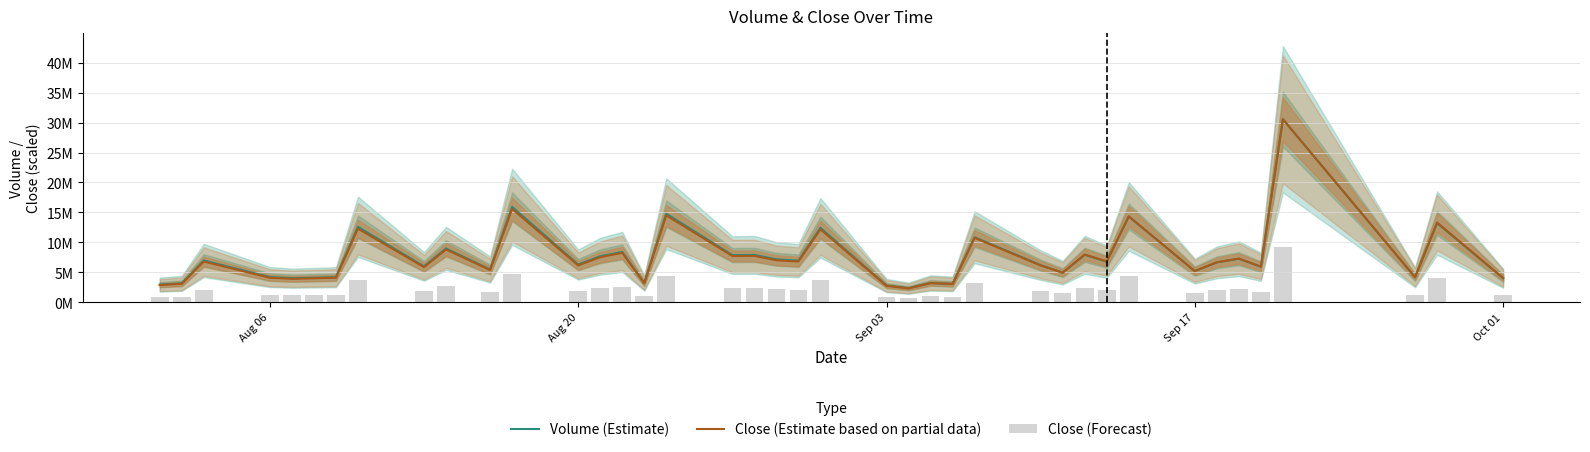

At how many categories does at least one series exceed 25529425?

1